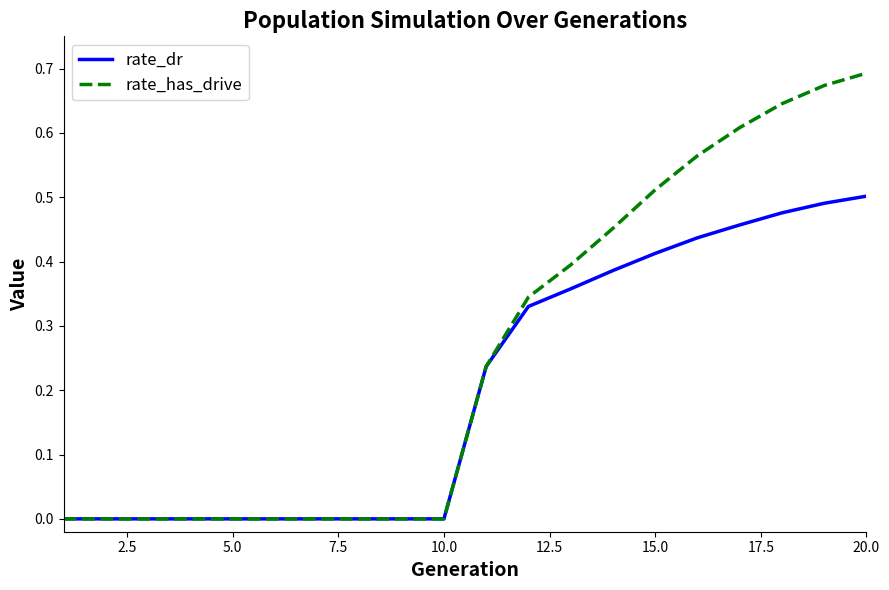

List the series in order of their overall mean, lowest first.

rate_dr, rate_has_drive